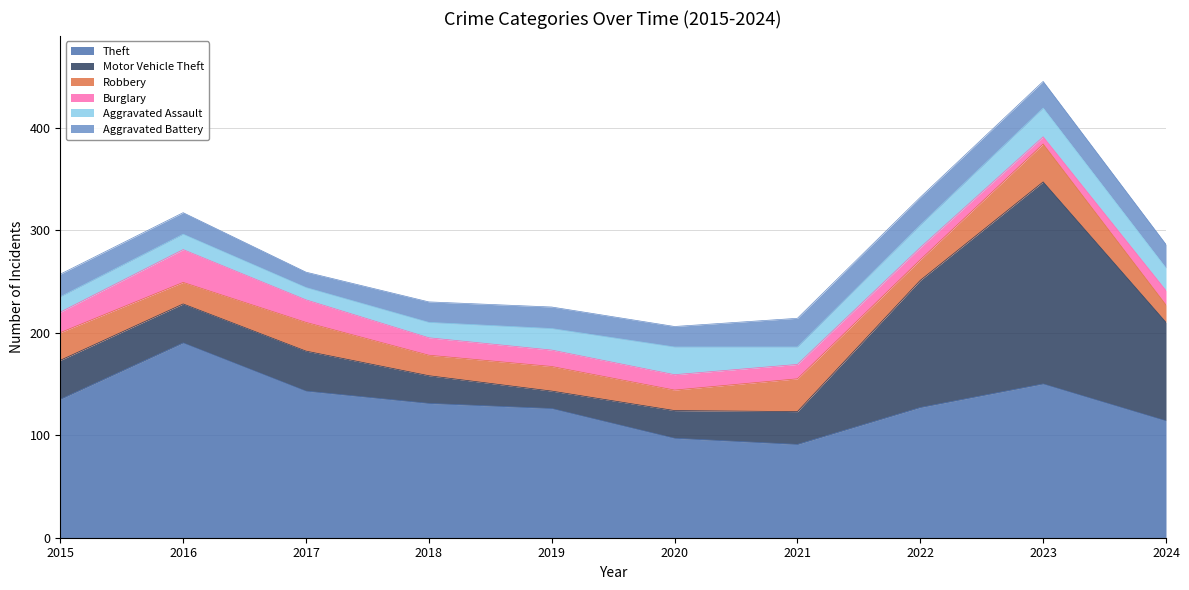

What is the average value of the Theft series?

130